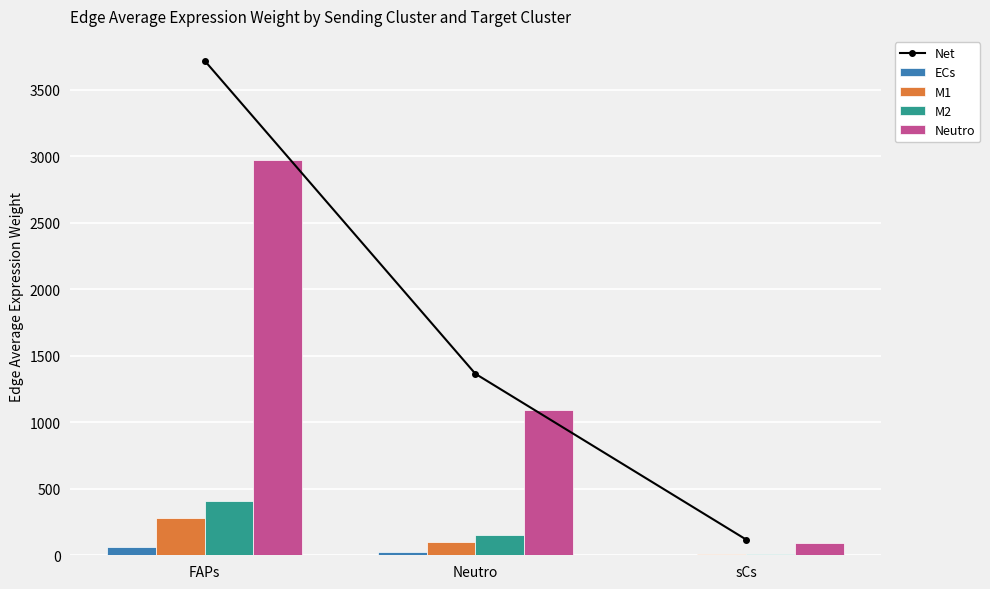

True or false: M1 has a value of 12.4 at sCs.

False